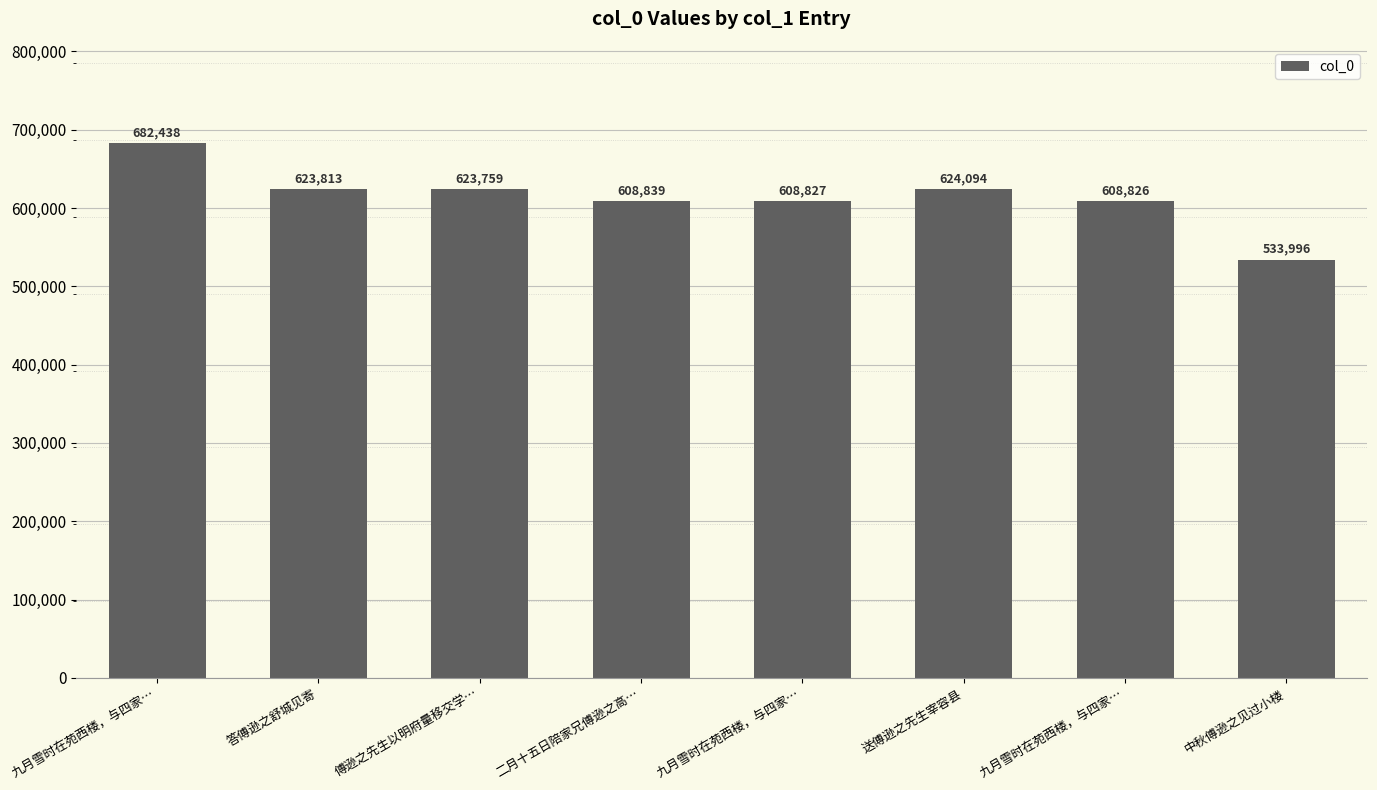

How many data points are less than 623759?

4